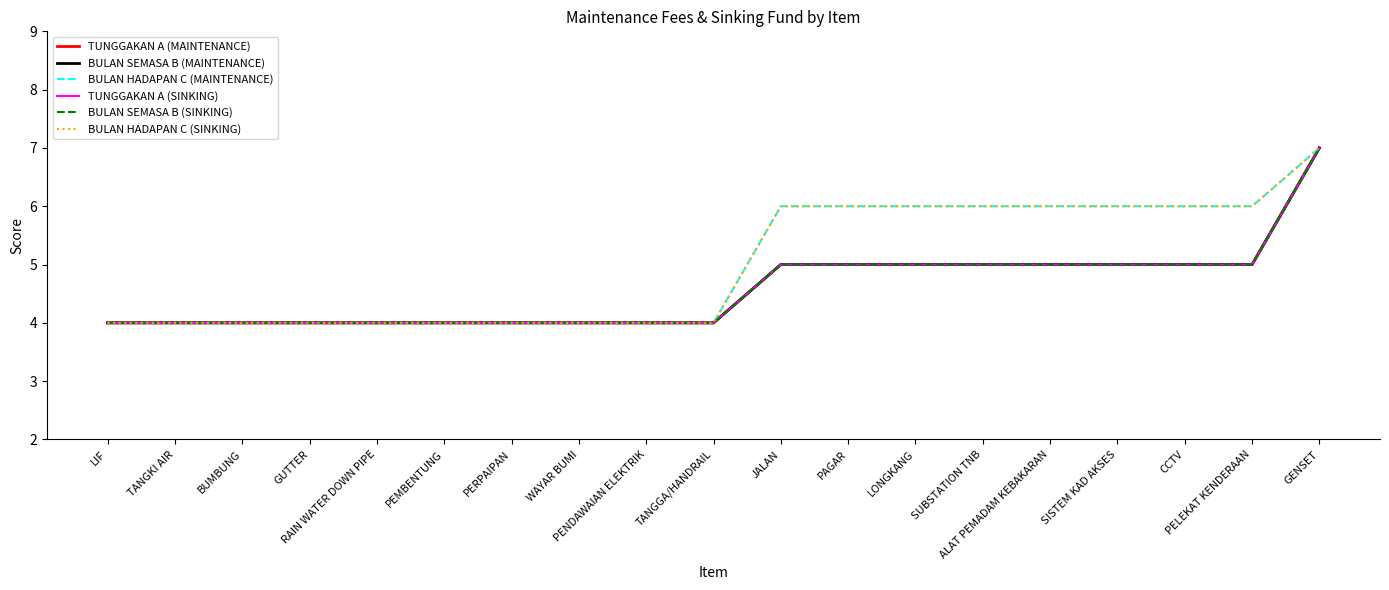

What is the sum of all BULAN HADAPAN C (MAINTENANCE) values?

95